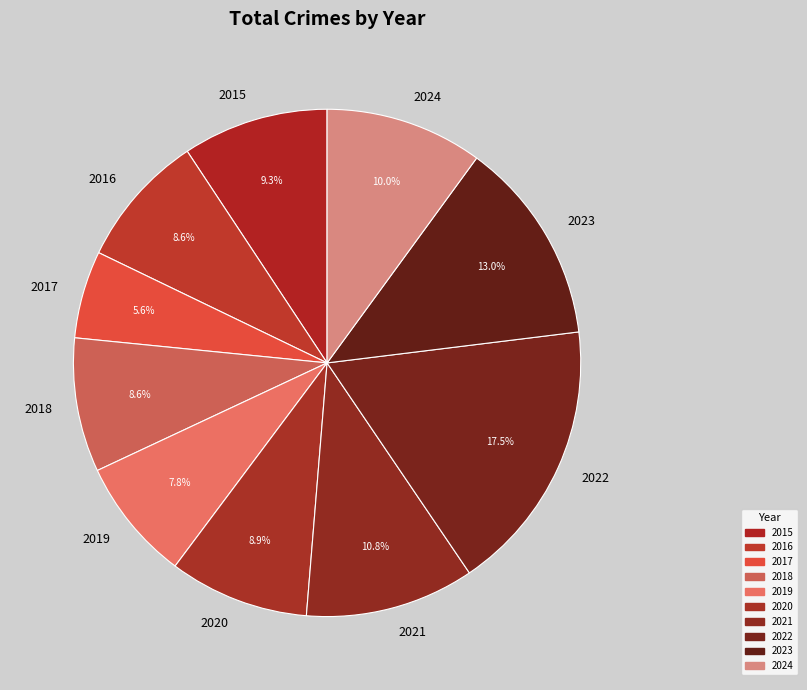

To the nearest percent, what is the difference between the 2017 and 2015 slice percentages?

4%